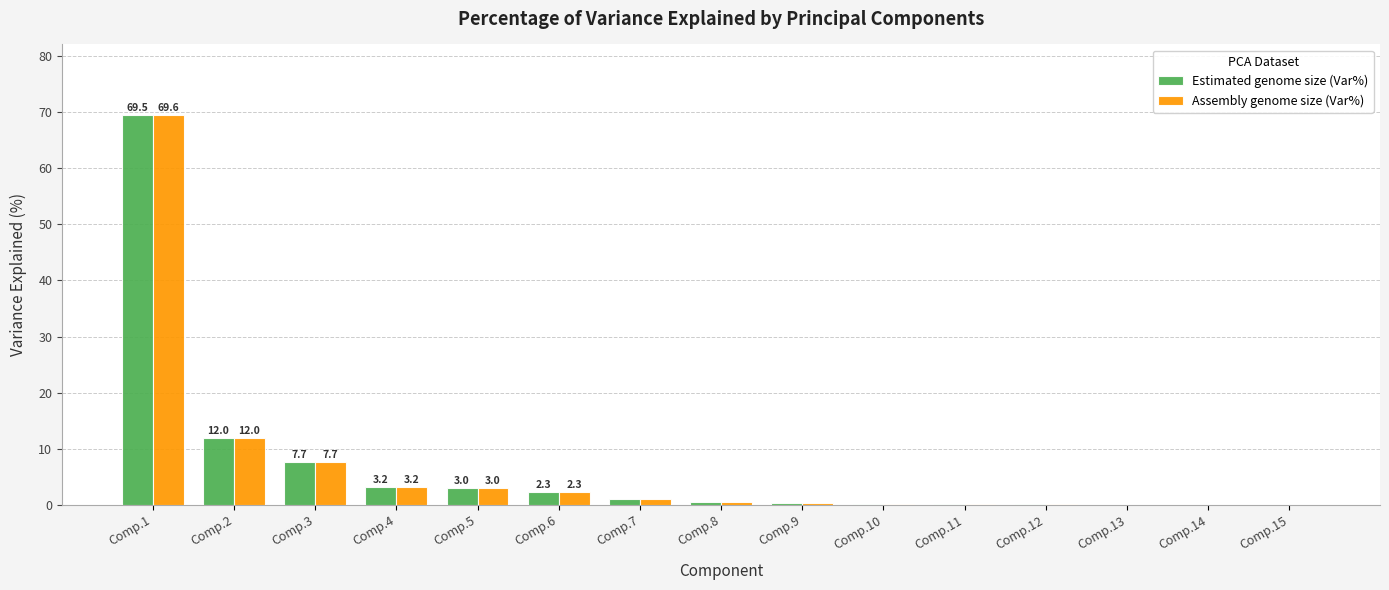

What is the sum of all Assembly genome size (Var%) values?

100.0